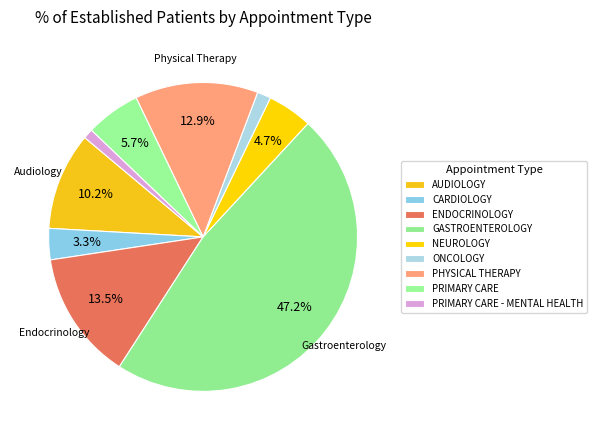

To the nearest percent, what is the combined percentage of PHYSICAL THERAPY and PRIMARY CARE?

19%